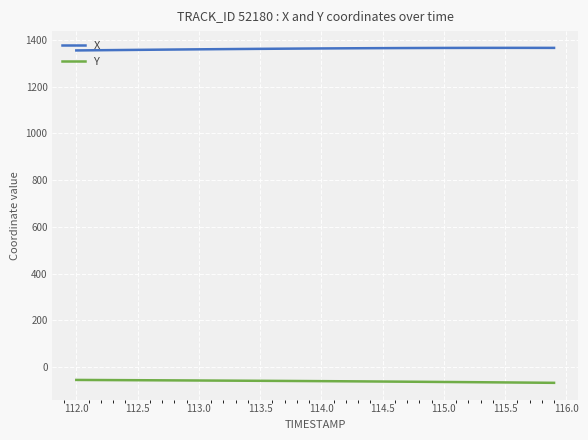

Rank the series by their average value, from highest to lowest.

X, Y